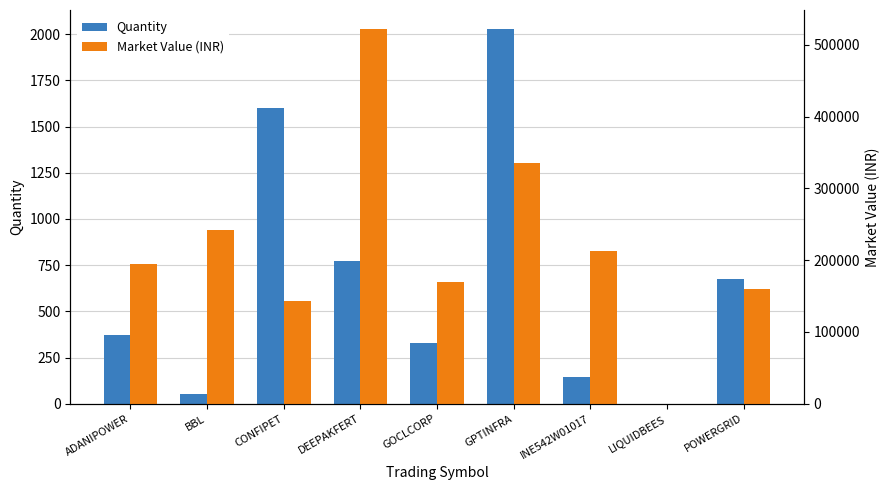

What is the total value across all series at POWERGRID?

160785.0